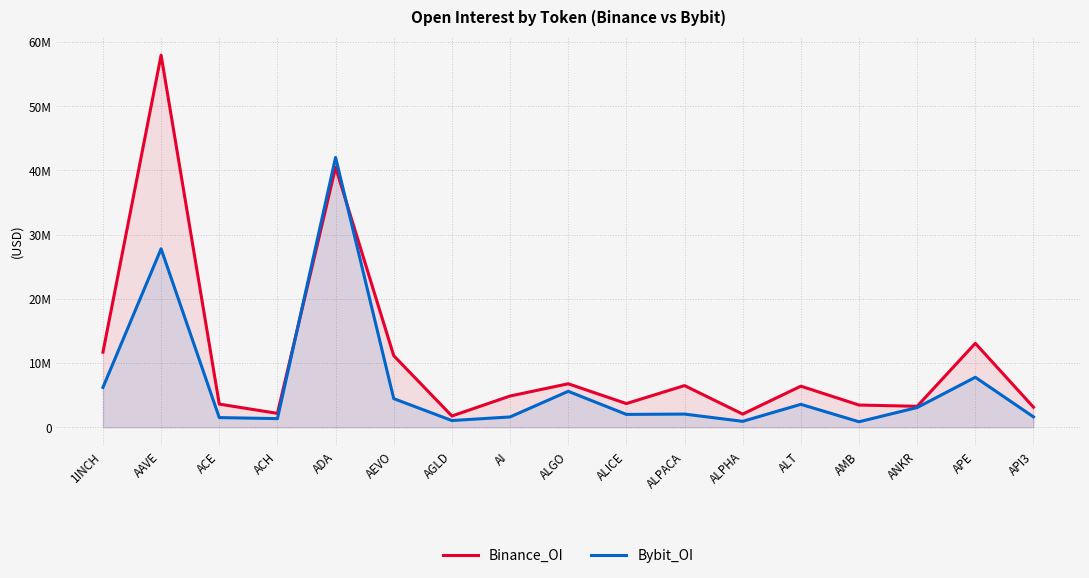

At how many categories does at least one series exceed 28409666?

2